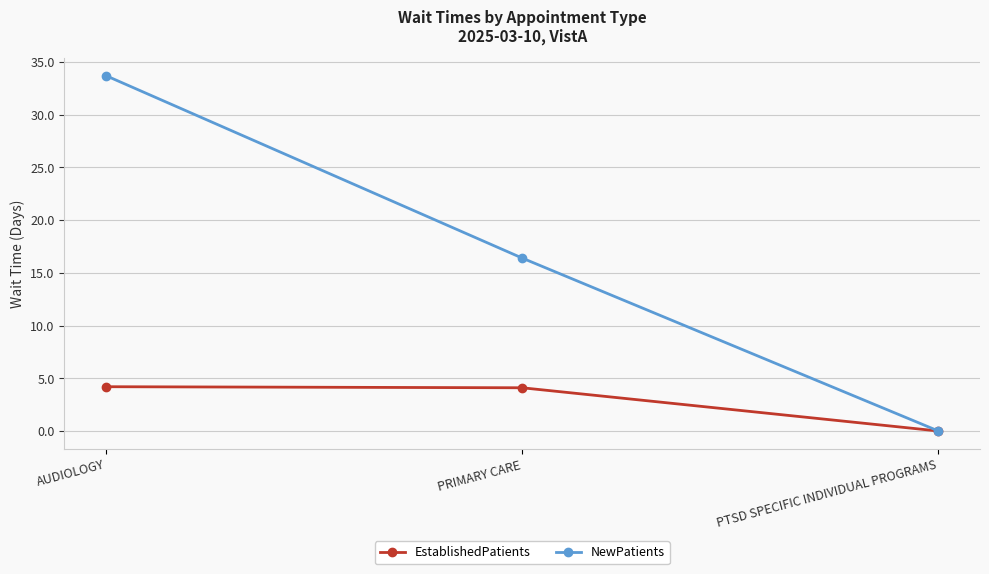

What are all the series names shown in the legend?

EstablishedPatients, NewPatients